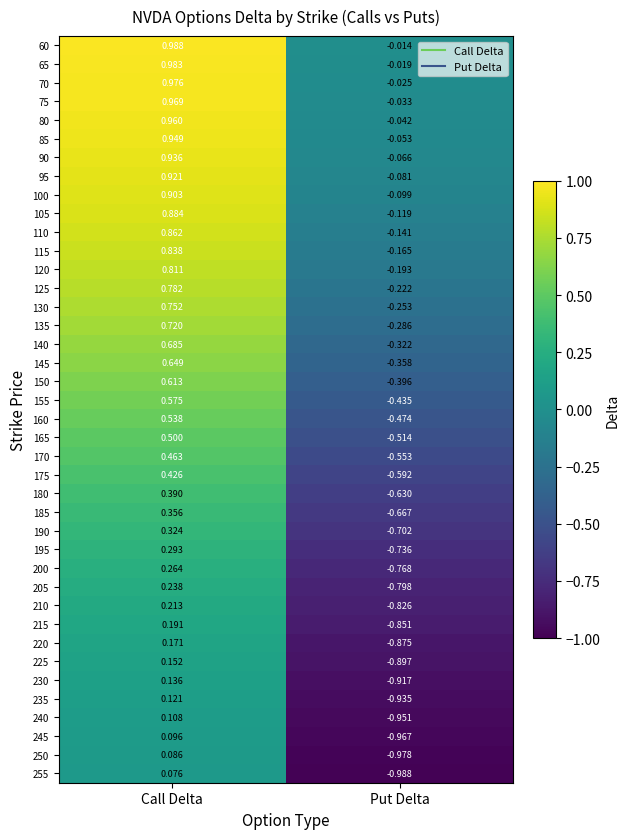

At which category does the chart reach its minimum across all series?

Put Delta